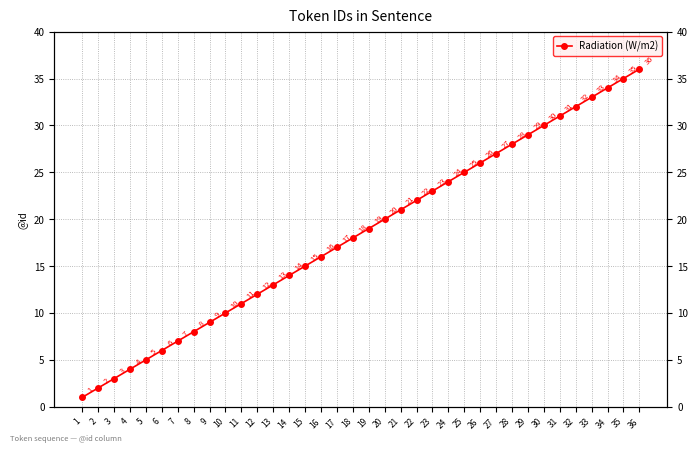

How many data points are less than 19?

18